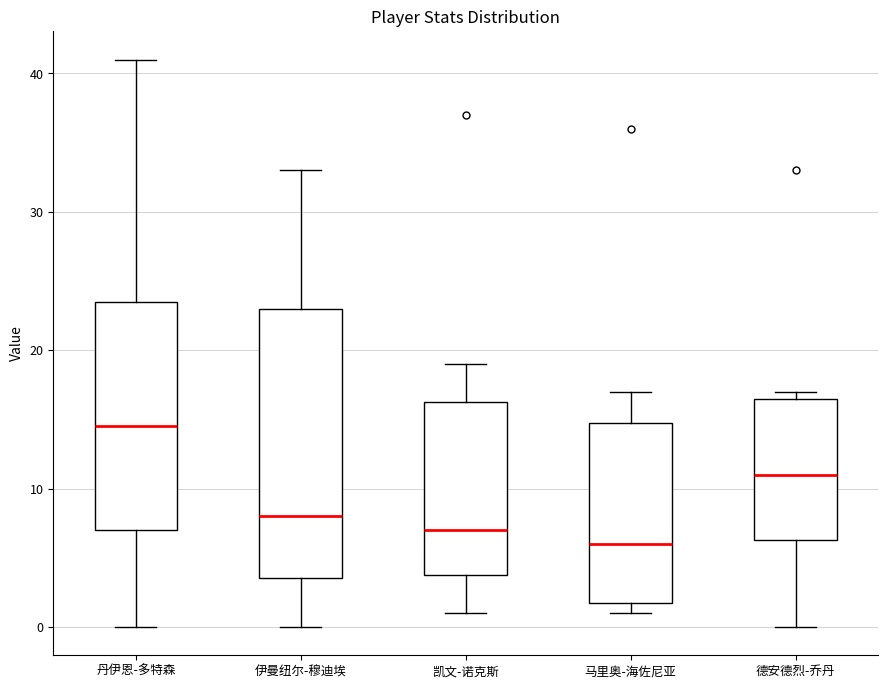

Where does the lower whisker of the box for 伊曼纽尔-穆迪埃 end on the y-axis? The values are not printed on the chart, so give them approximately, as read against the axis.

0